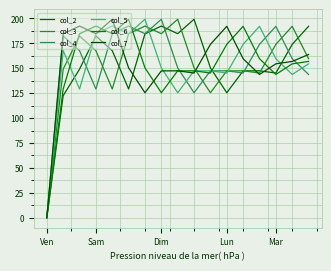

Does the chart display data point markers on the line(s)?

No